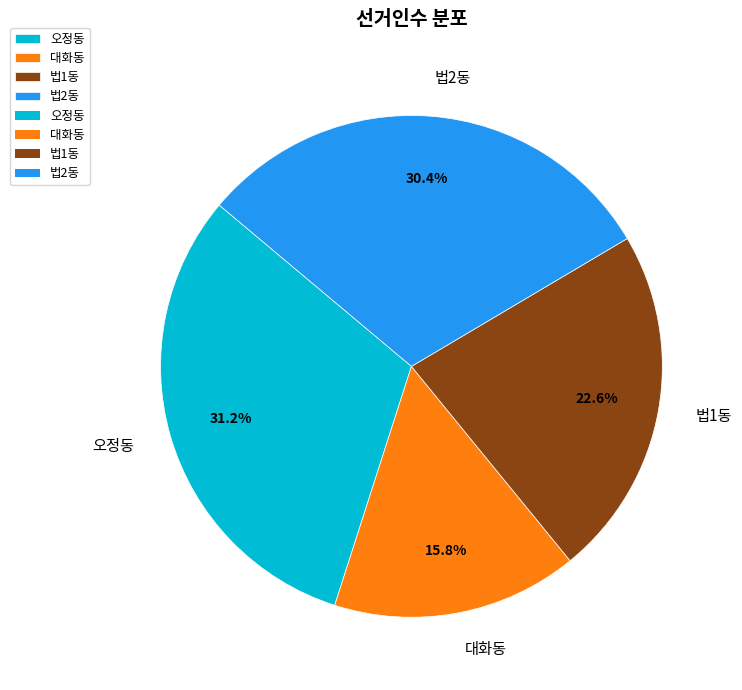

Rank the categories by value from highest to lowest.

오정동, 법2동, 법1동, 대화동